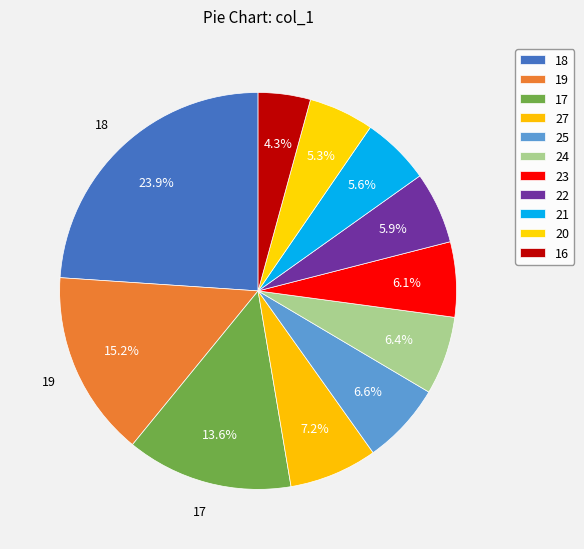

Count the number of slices in the pie.

11